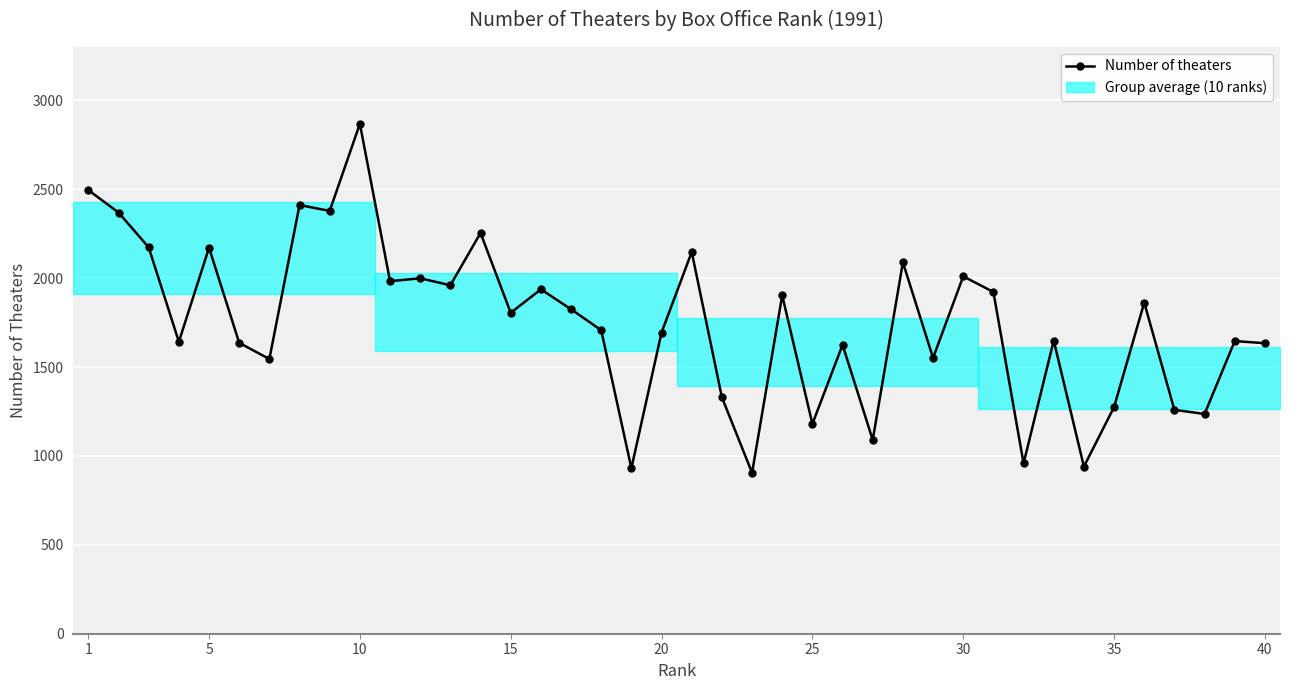

What is the average value?

1750